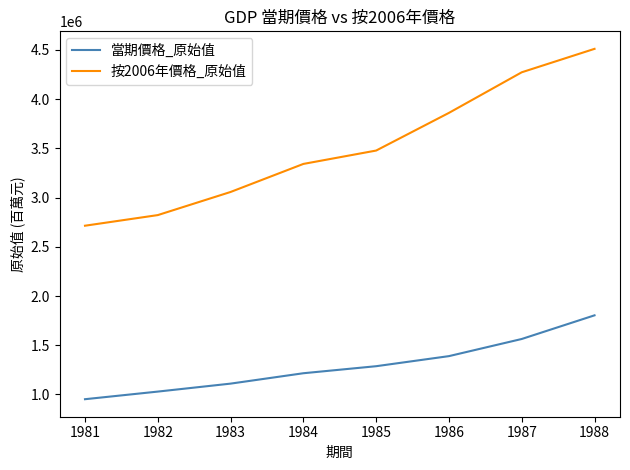

The 當期價格_原始值 series shows 1568927 at 1981. True or false?

False